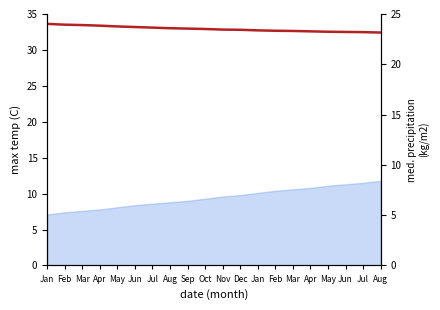

How many lines are shown in the chart?

1